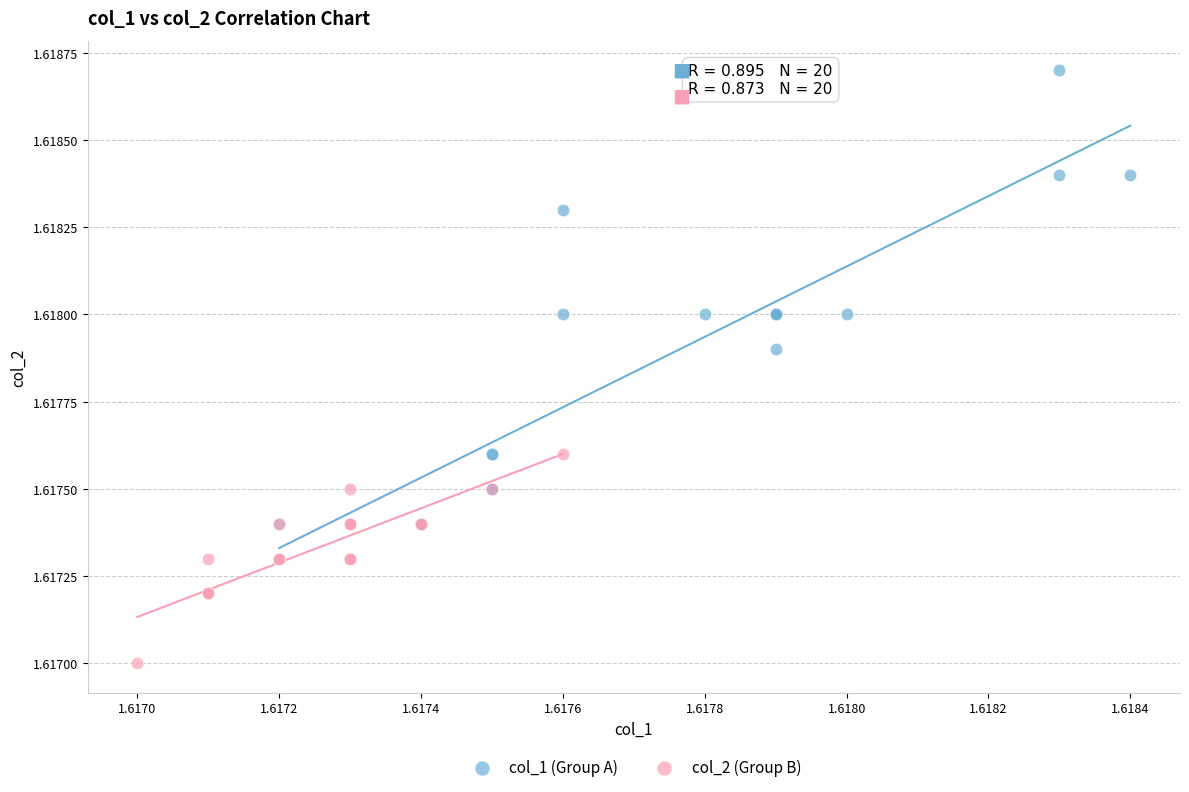

Which series contains the highest Y value?

col_1 (Group A)